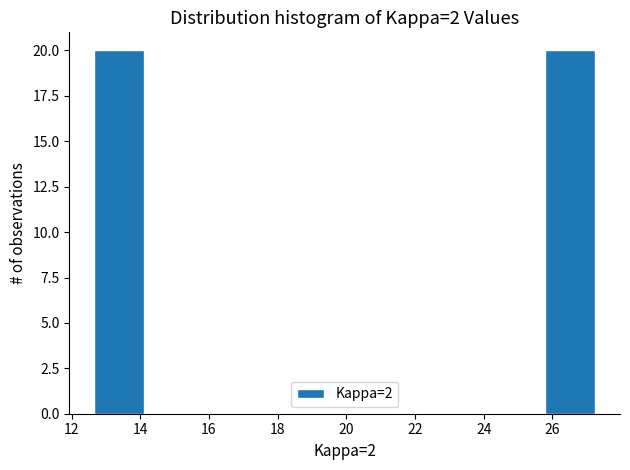

How tall is the bar that spans 25.8 to 27.2 on the x-axis? Neither the bar edges nor the heights are printed on the chart, so give them approximately, as read against the axes.

20